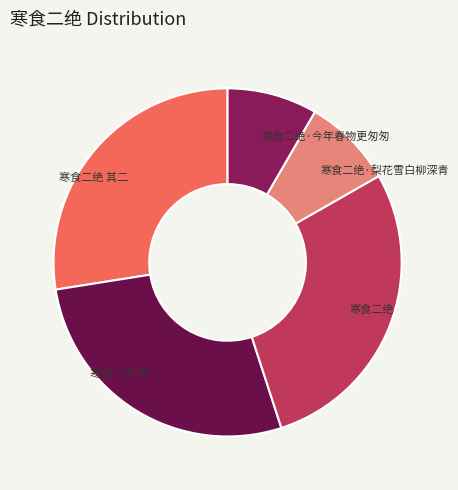

Between 寒食二绝·今年春物更匆匆 and 寒食二绝 其一, which is larger?

寒食二绝 其一